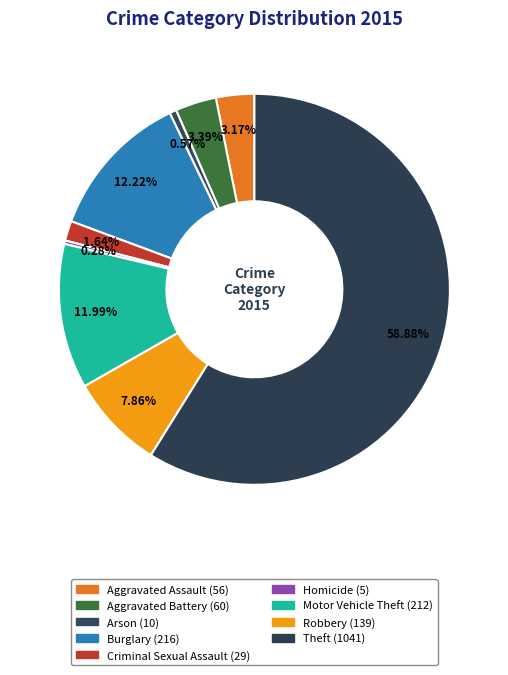

How many slices are in this pie chart?

9